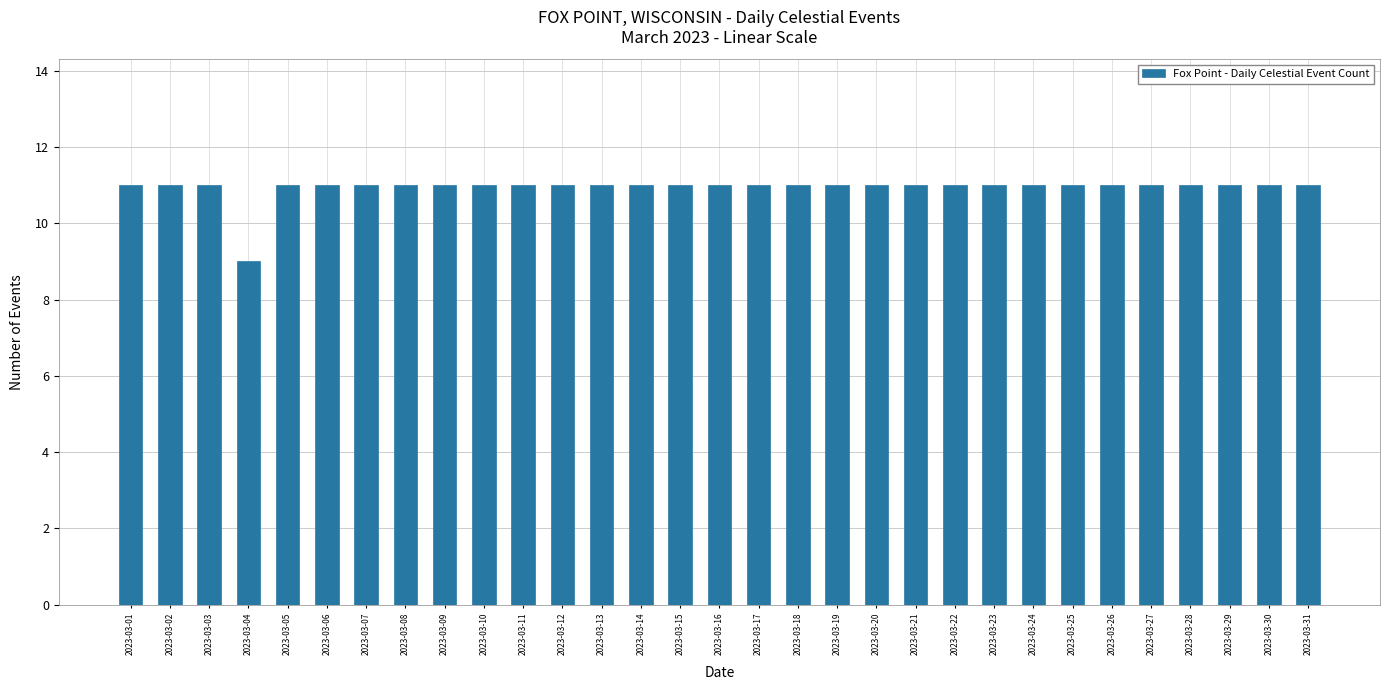

Approximately how many times larger is the value at 2023-03-25 compared to 2023-03-13?

1.0